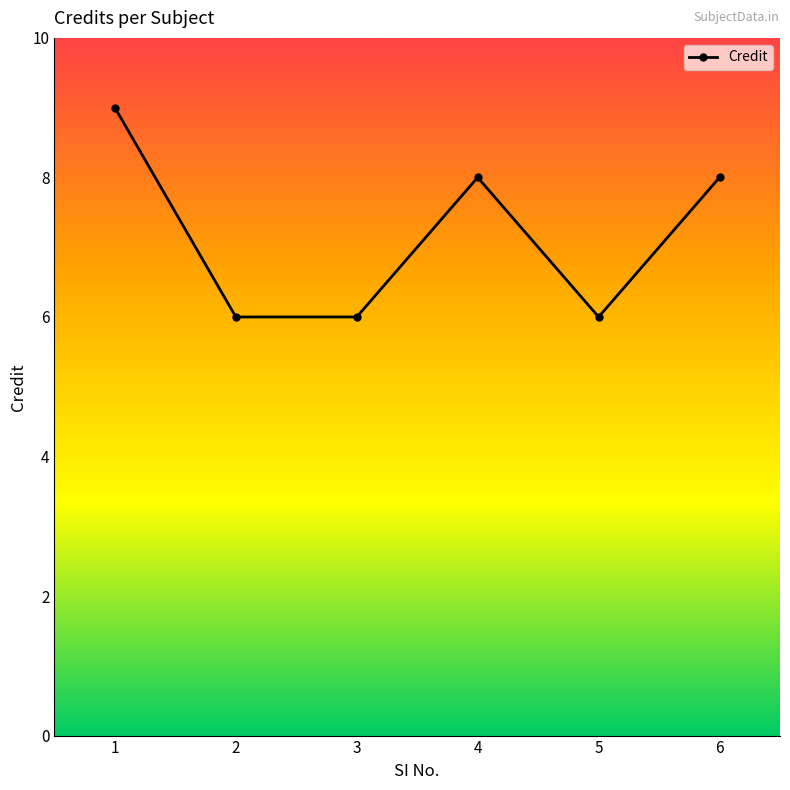

What is the sum of the values at 3 and 2?

12